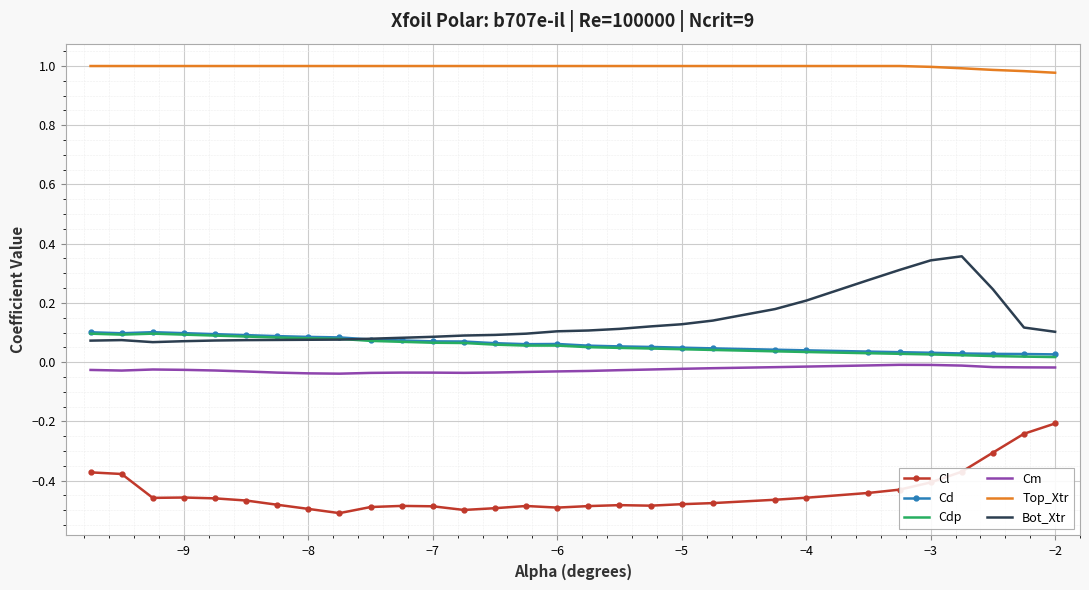

True or false: Cl and Bot_Xtr intersect in this chart.

False